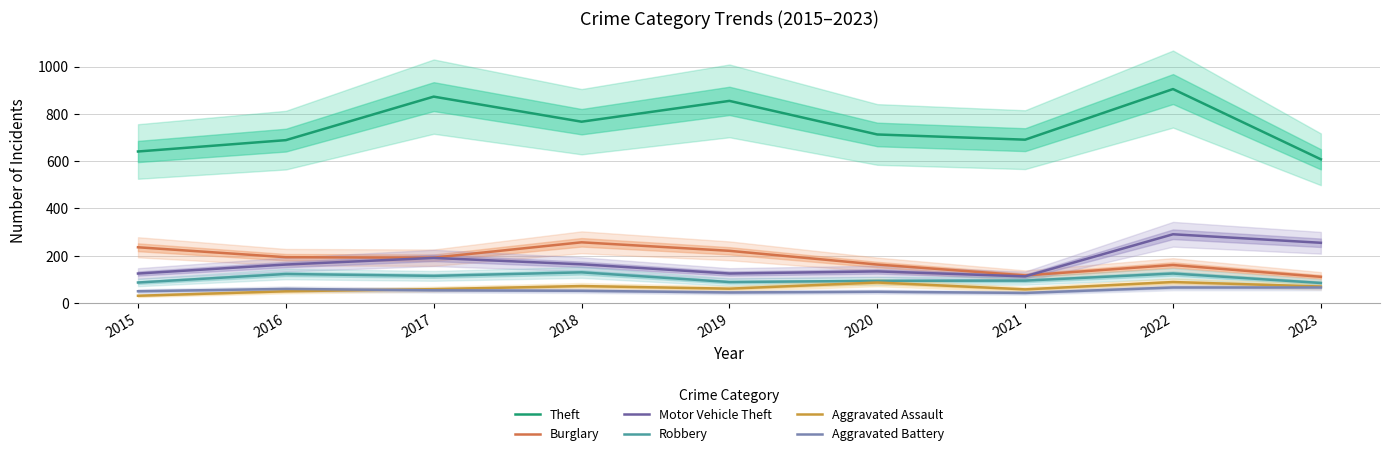

What are all the series names shown in the legend?

Theft, Burglary, Motor Vehicle Theft, Robbery, Aggravated Assault, Aggravated Battery